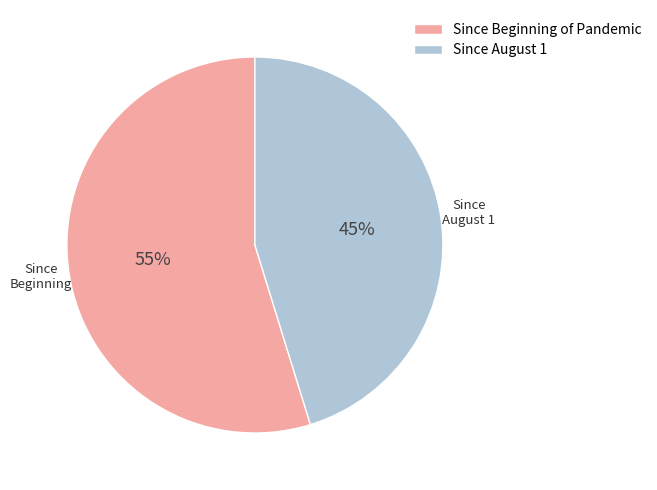

Which category has the smallest portion of the pie?

Since August 1